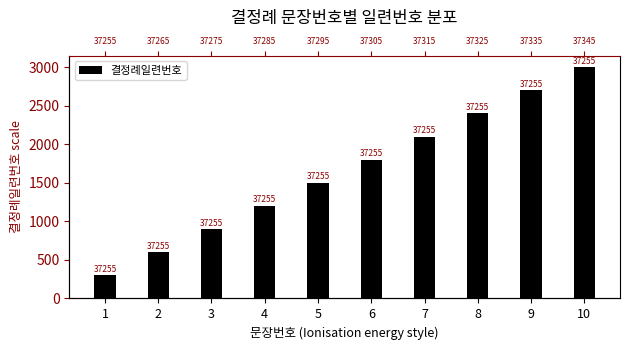

Reading left to right, list all the values displayed in this chart.

1=300	2=600	3=900	4=1200	5=1500	6=1800	7=2100	8=2400	9=2700	10=3000